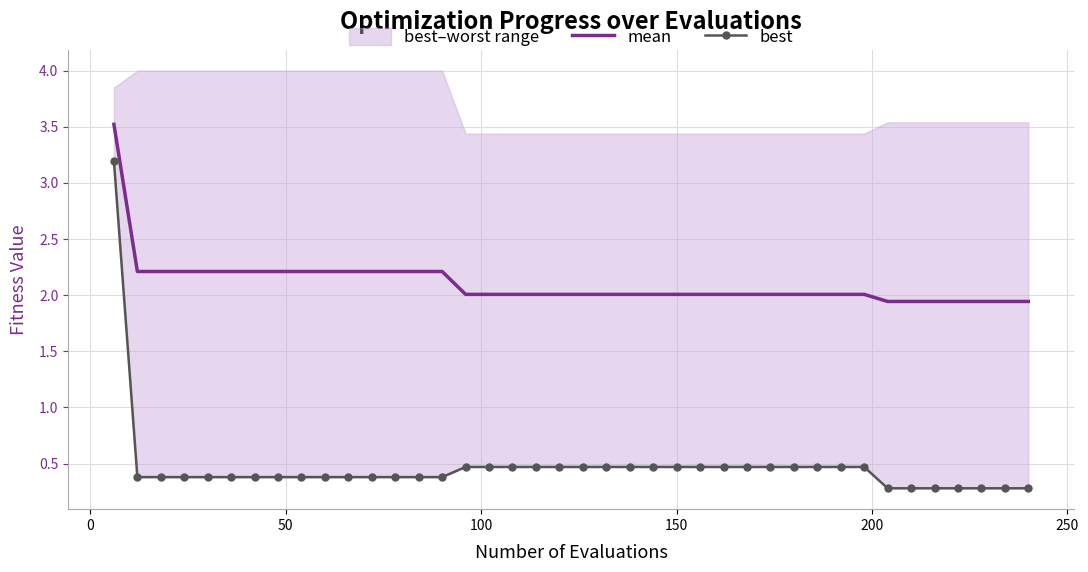

What position from the right is 100?

37